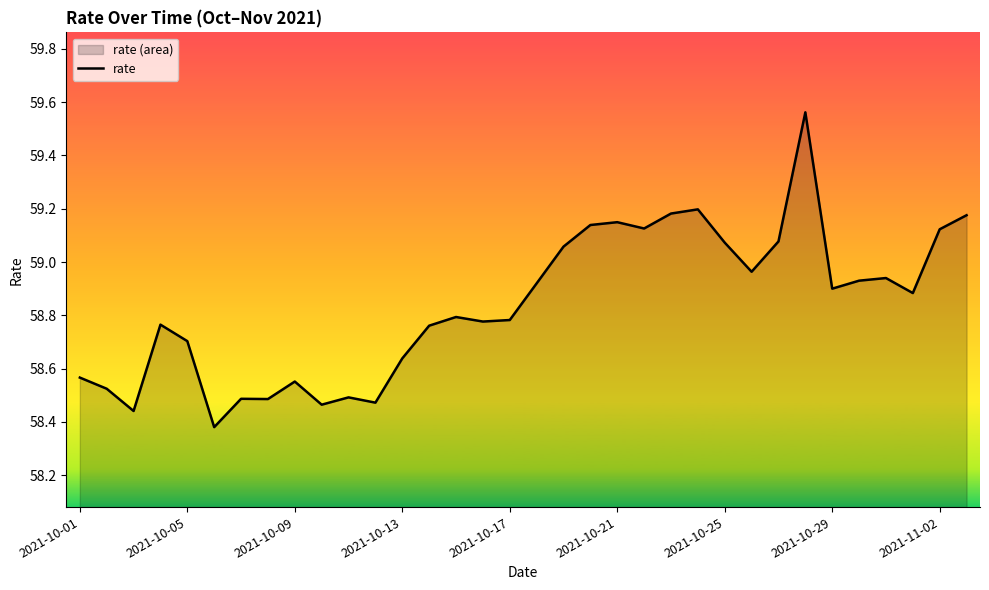

What is the average value?

58.8